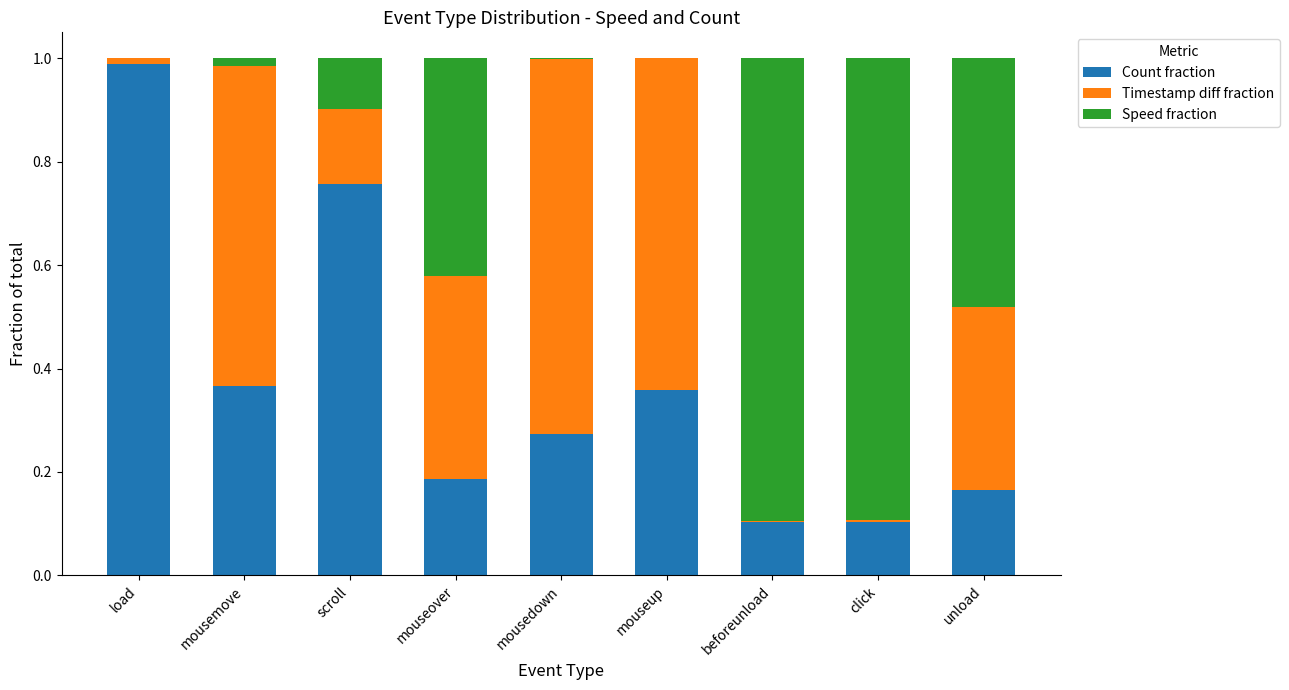

Is it true that Count fraction equals 0.1 at beforeunload?

True